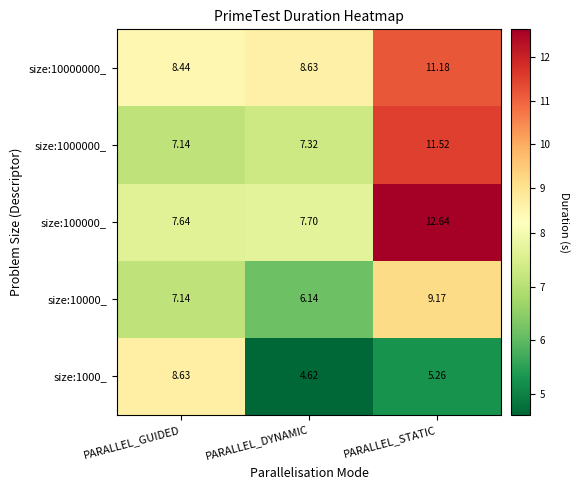

At which category is the sum across all series the highest?

PARALLEL_STATIC